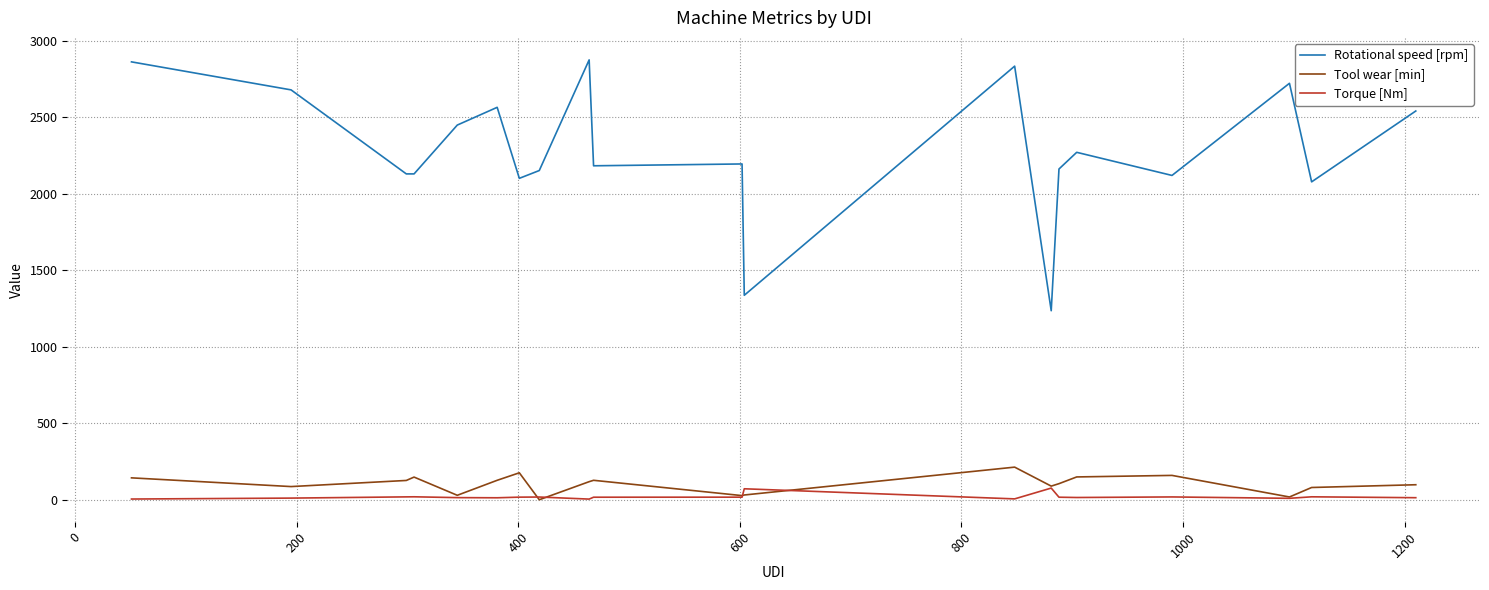

True or false: Torque [Nm] and Rotational speed [rpm] cross at least once.

False